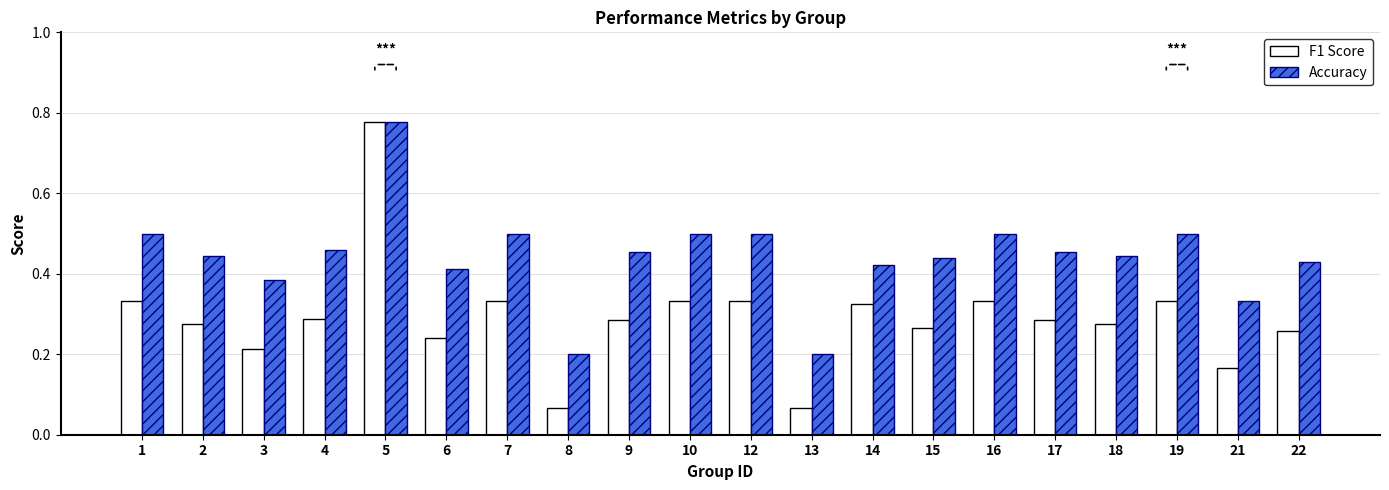

Between 8 and 14, which series saw the biggest shift?

F1 Score